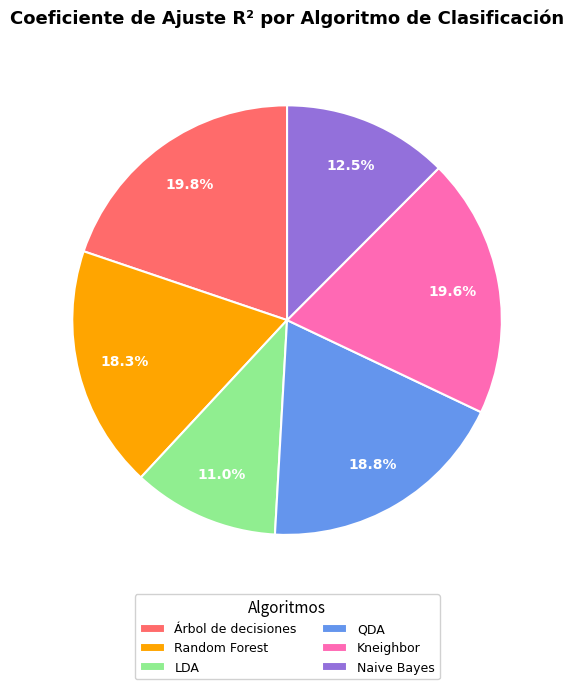

How many segments does this pie chart have?

6